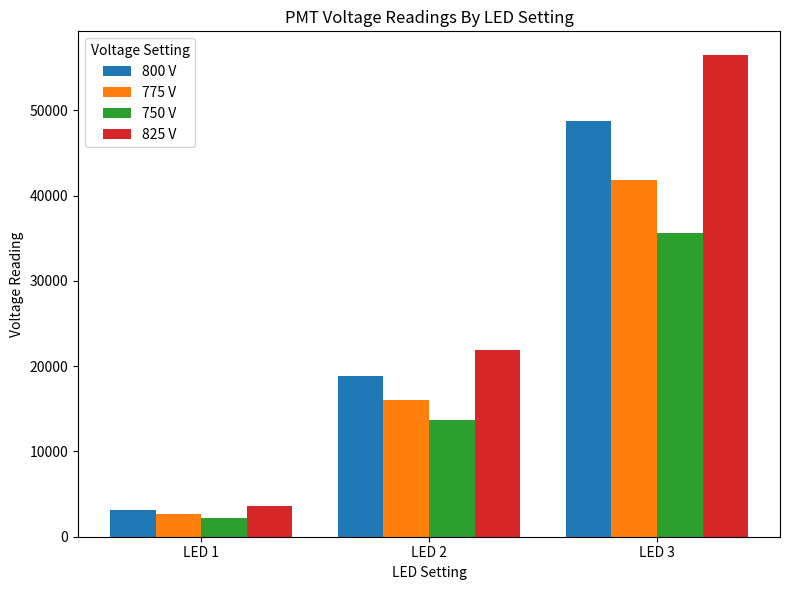

Reading left to right, list all the values displayed in this chart.

800 V: 3103	18788	48732
775 V: 2613	16076	41771
750 V: 2176	13677	35665
825 V: 3647	21844	56429